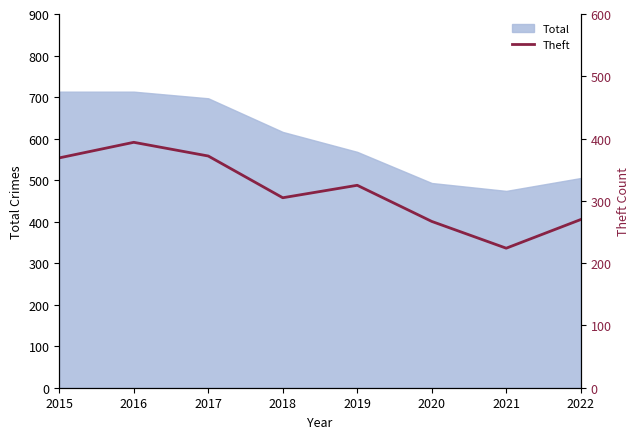

What is the sum of all values?

2526